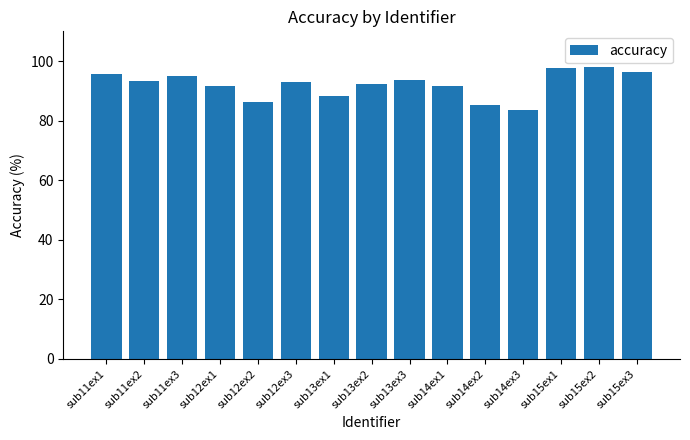

Is it true that the value at sub15ex2 is 98.1?

True